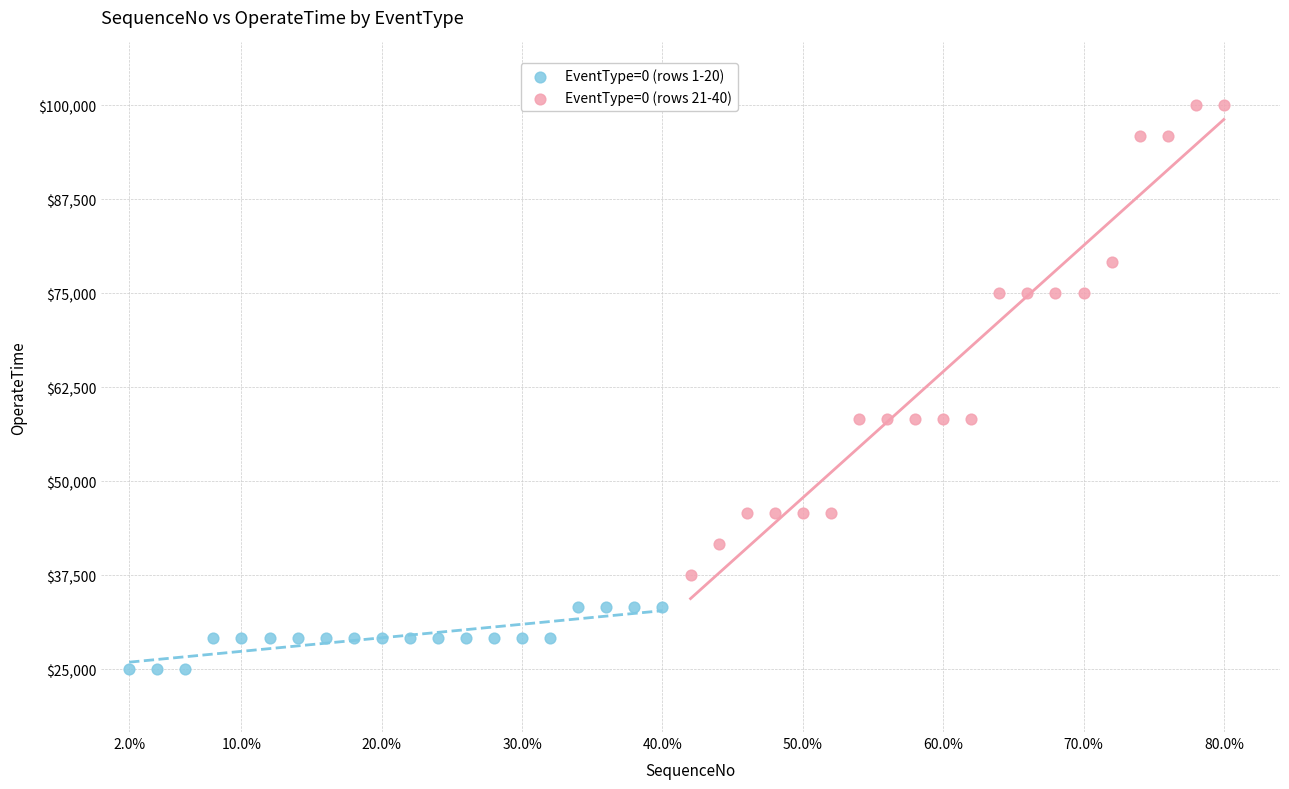

Which series has the widest spread of Y values?

EventType=0 (rows 21-40)